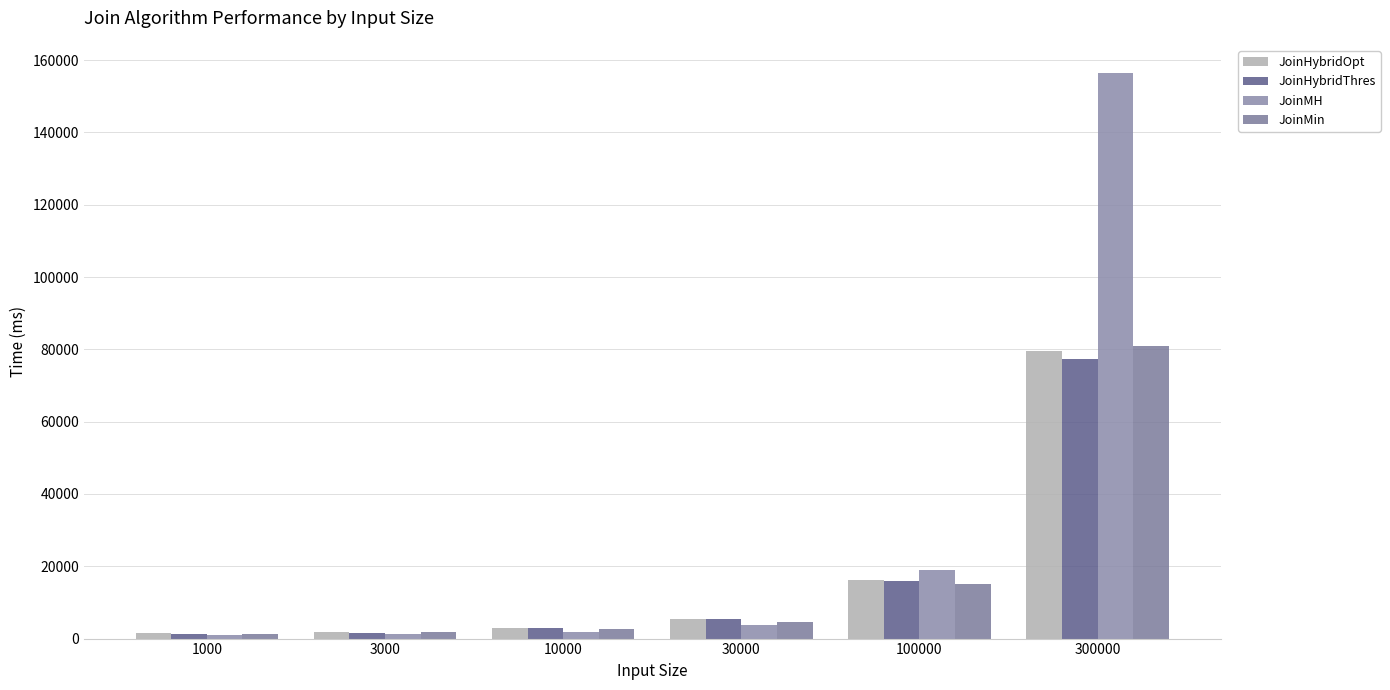

List the labels in order of JoinHybridThres value, smallest first.

1000, 3000, 10000, 30000, 100000, 300000